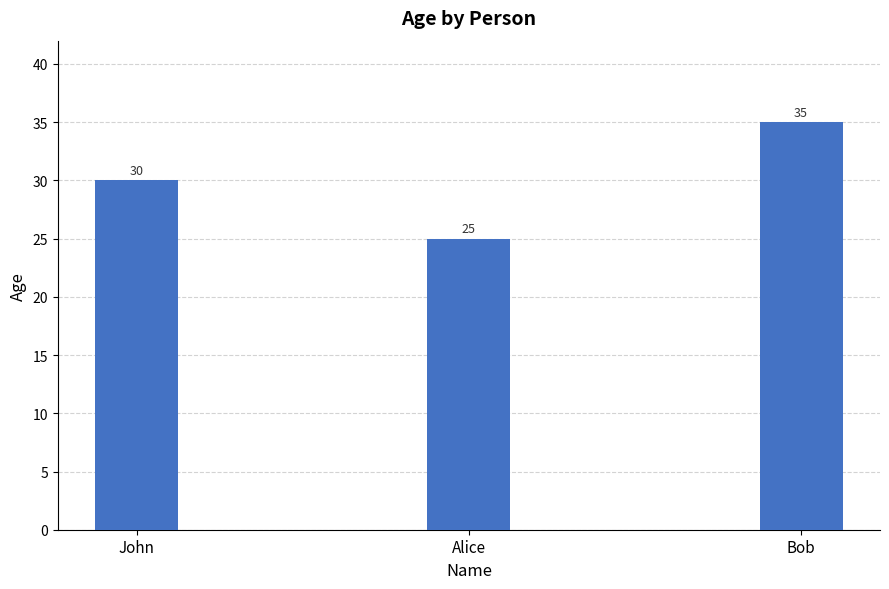

Does the chart contain any negative values?

No